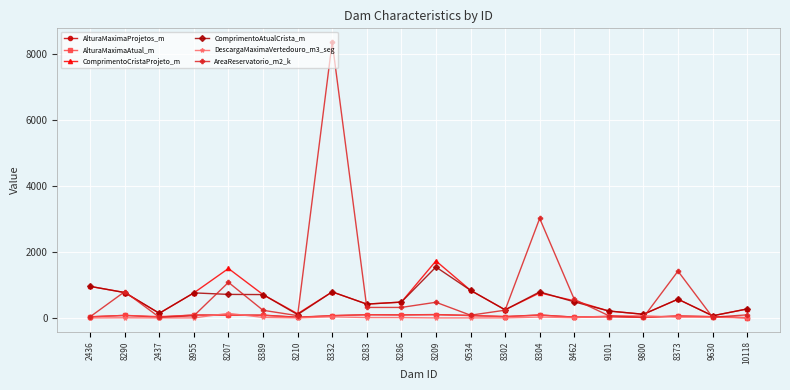

What is the greatest value displayed?

8367.0